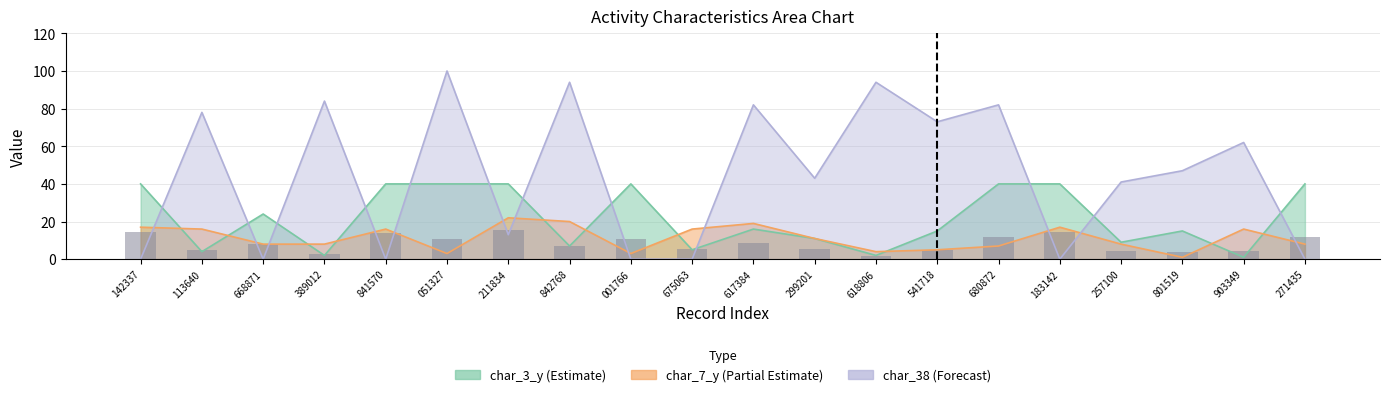

Between 183142 and 257100, which series saw the biggest shift?

char_38